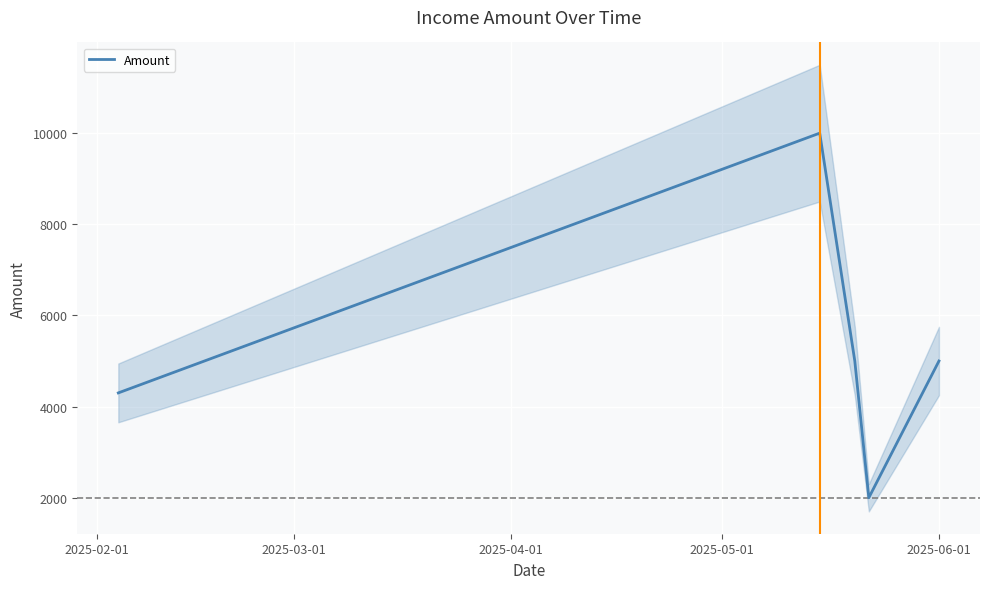

What is the highest value of the Amount series?

10000